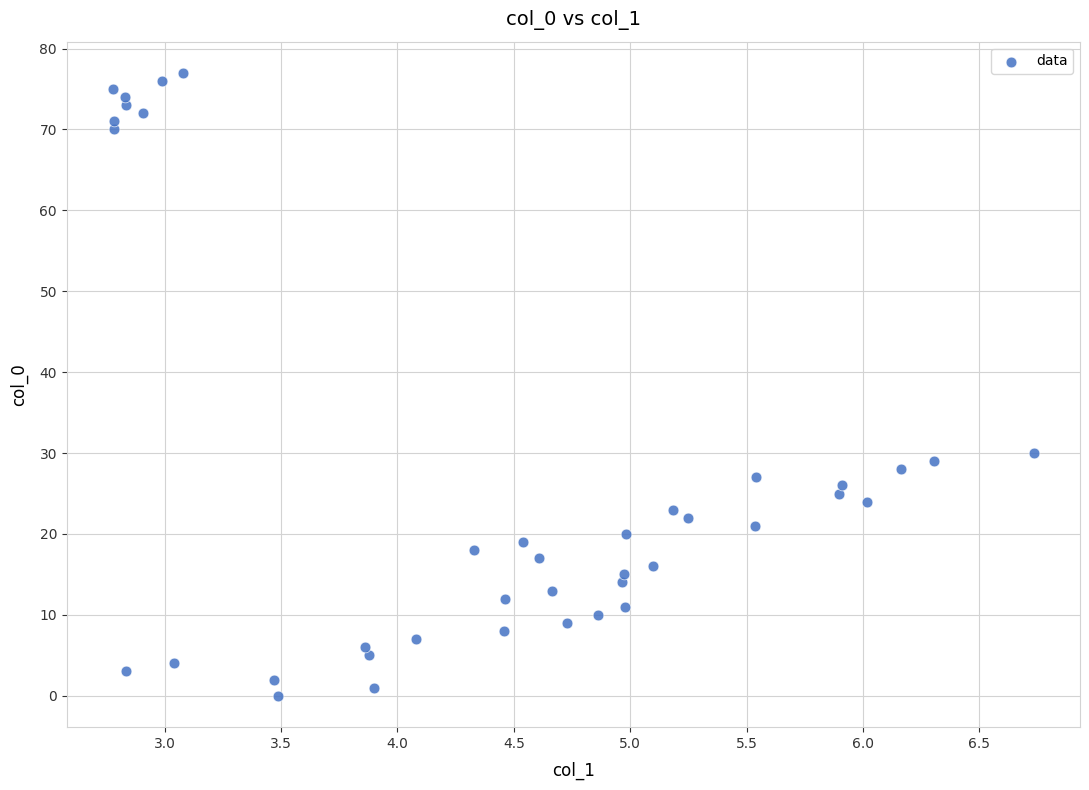

What Y value in the scatter plot is closest to 38?

30